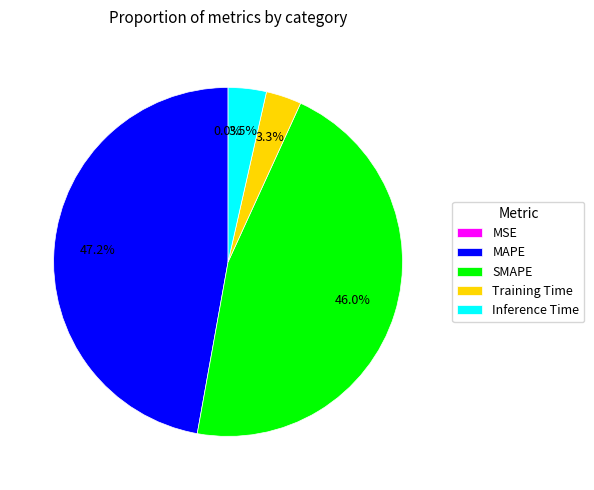

Is there a majority slice in this chart?

No